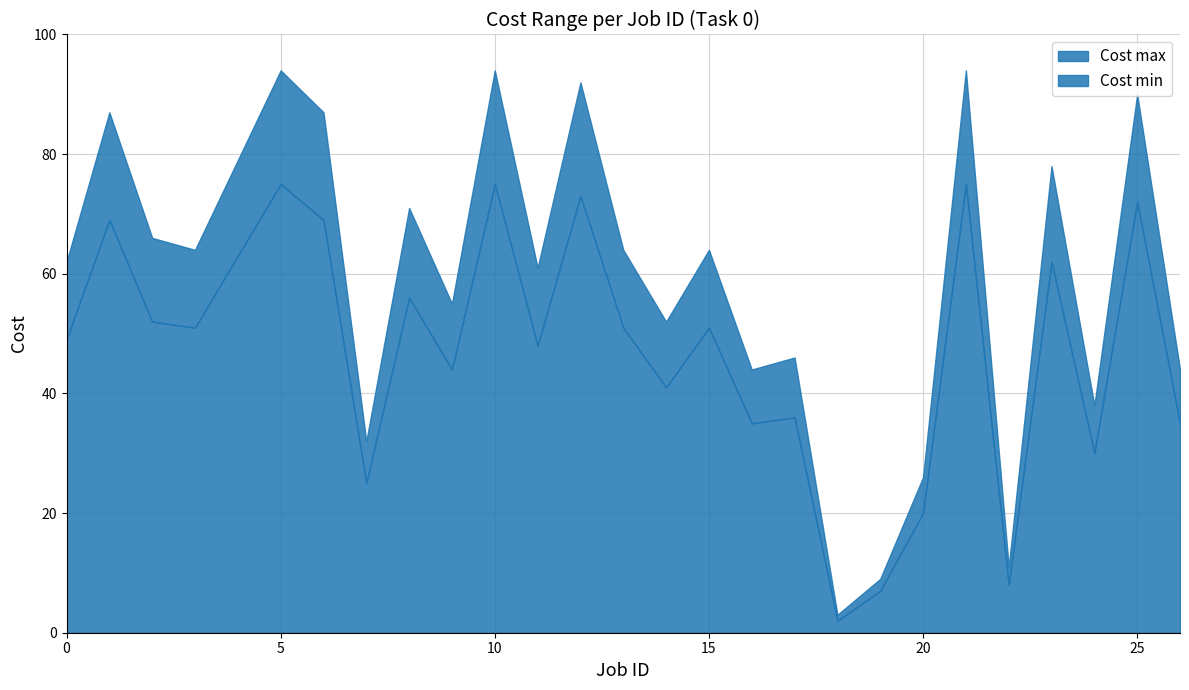

What is the value of the Cost max point at the 16th from the left?

64